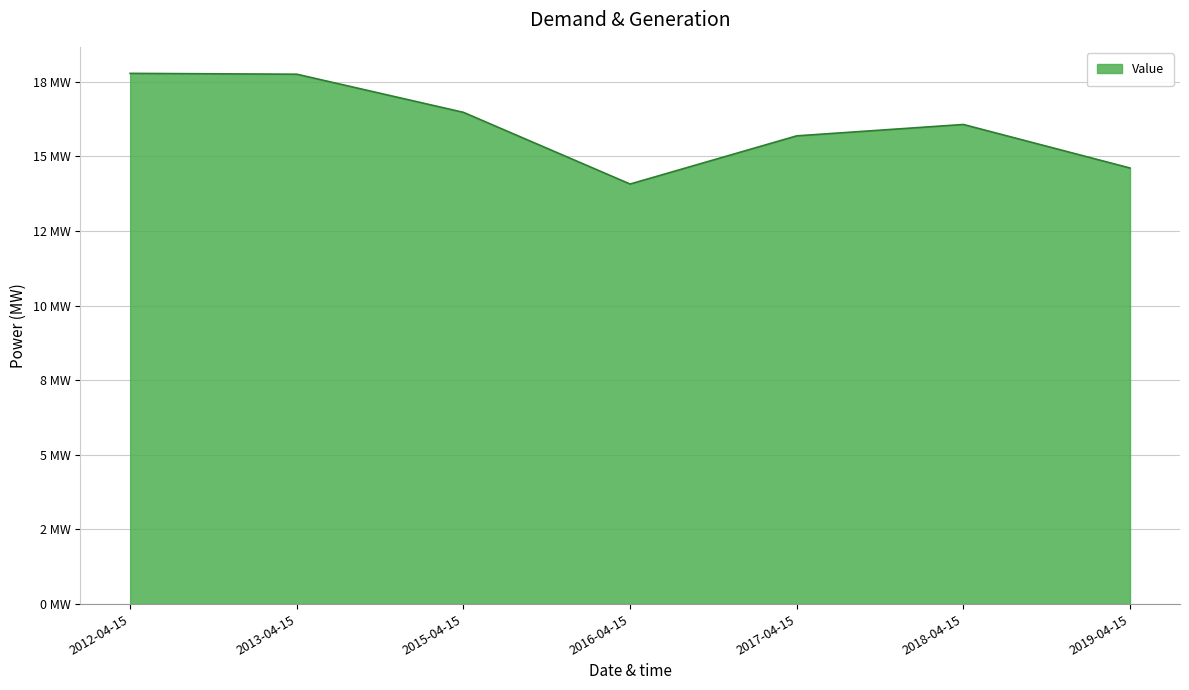

What is the difference between the maximum and minimum values?

3.7